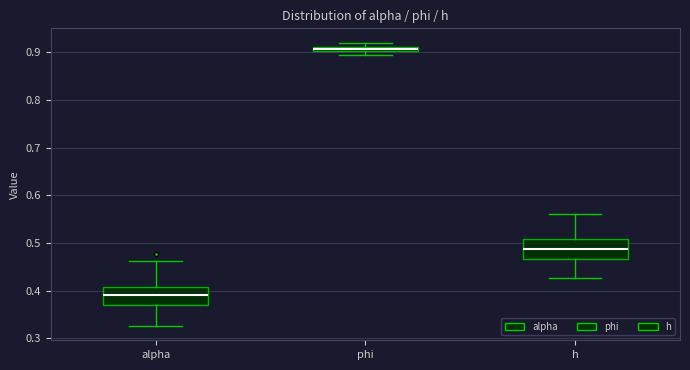

Which box's median line is the highest?

phi